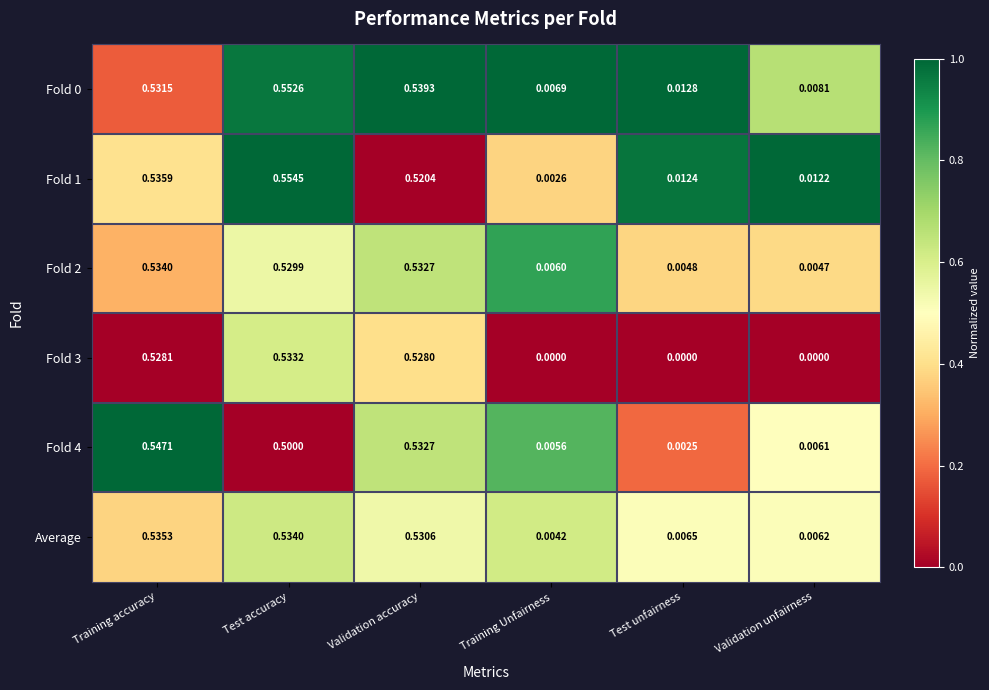

Which category has the highest value across all series?

Test accuracy